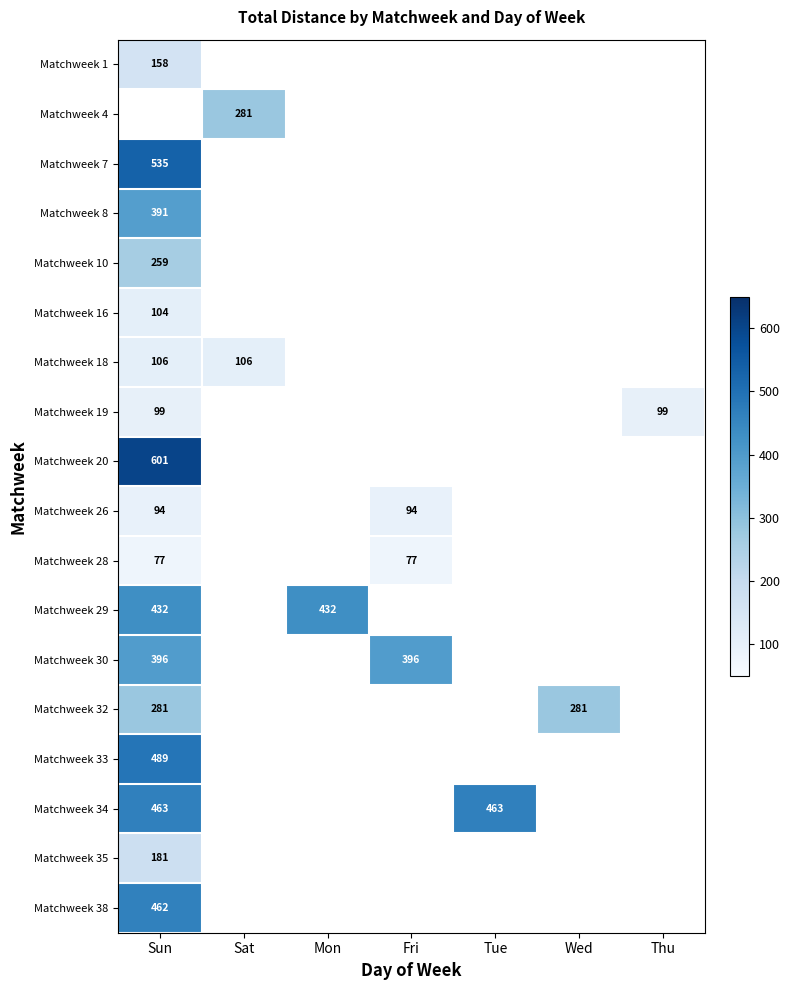

How many categories are shown in the chart?

7